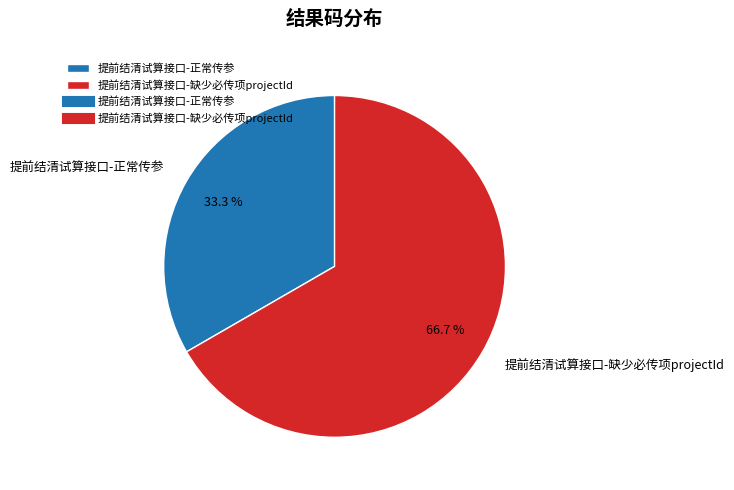

Which category accounts for the majority?

提前结清试算接口-缺少必传项projectId